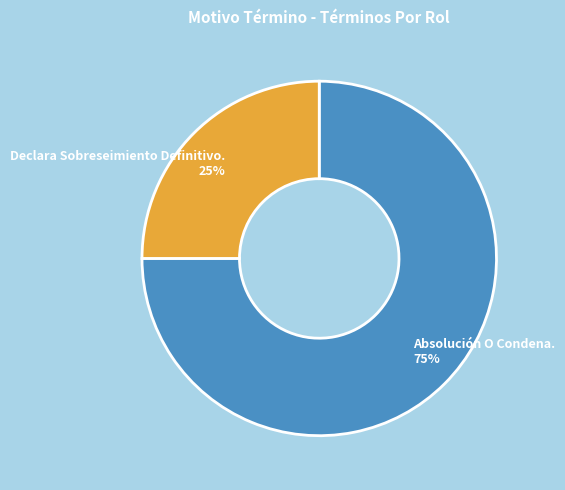

Which slice represents more than half of the pie?

Absolución O Condena.